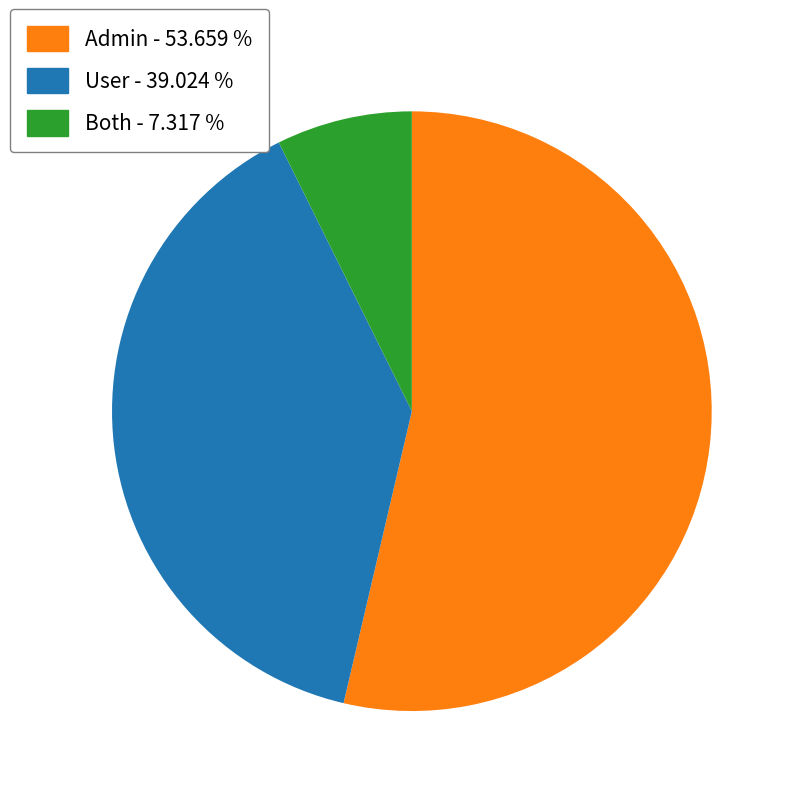

True or false: Both accounts for 7% of the total.

True